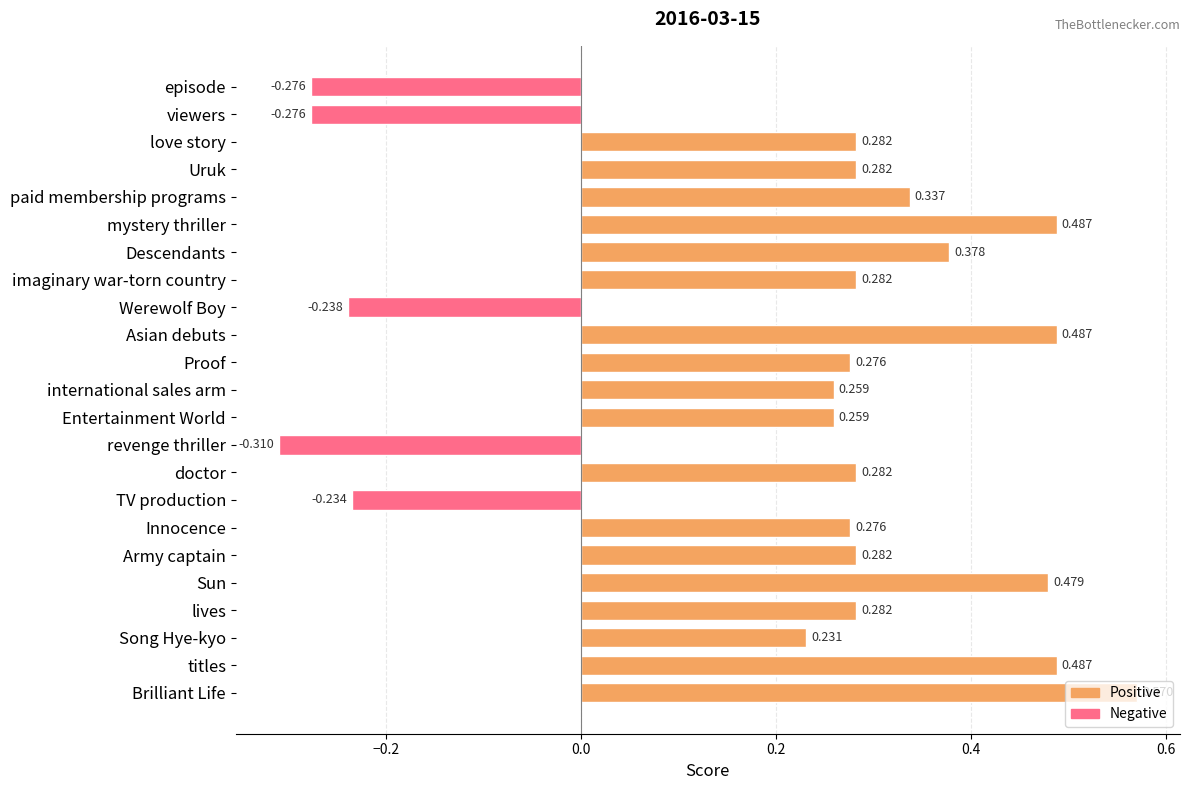

What is the label of the 11th bar from the top?

Proof